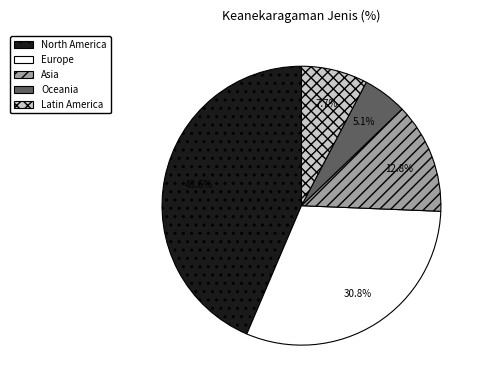

Which slice is the largest?

North America